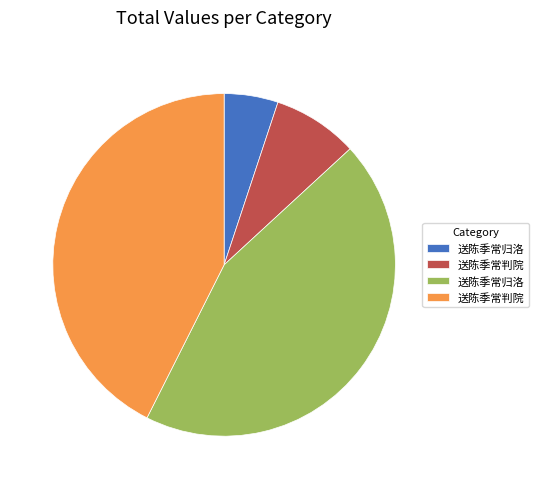

Is there any slice that represents more than half of the pie?

No